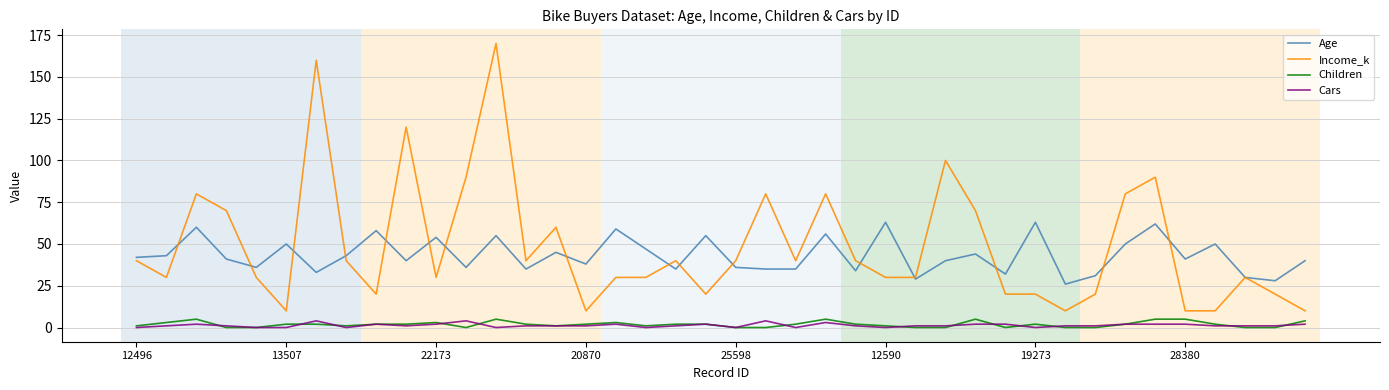

True or false: Cars and Age cross at least once.

False